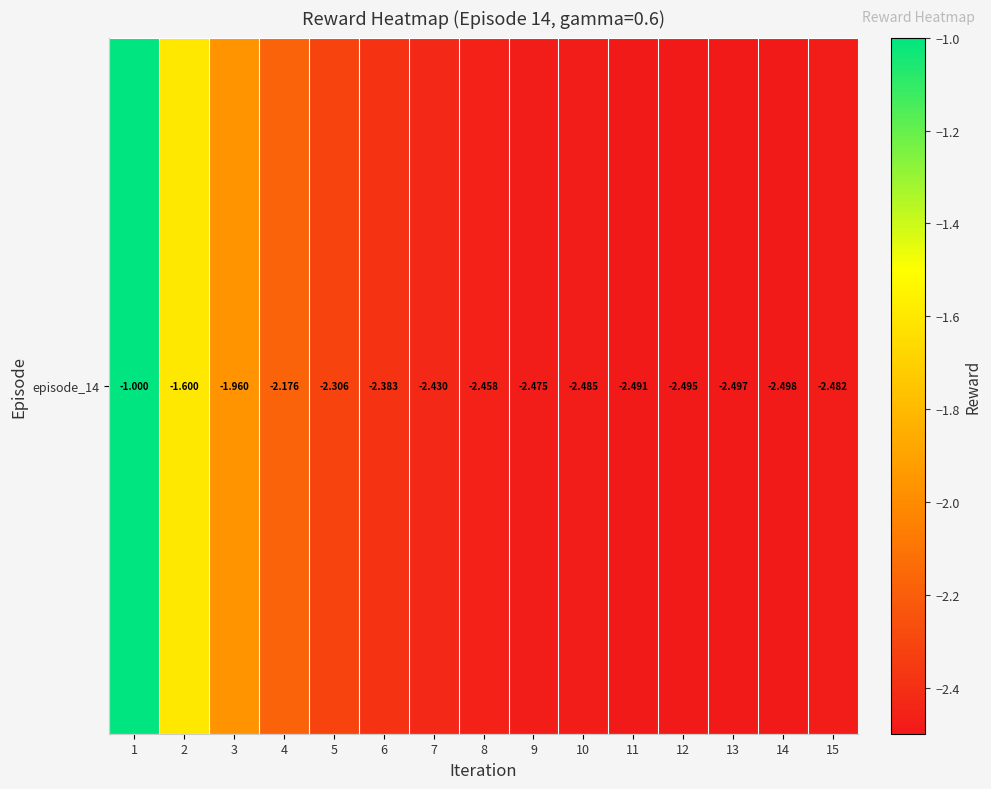

What is the change in value from 3 to 14?

-0.5